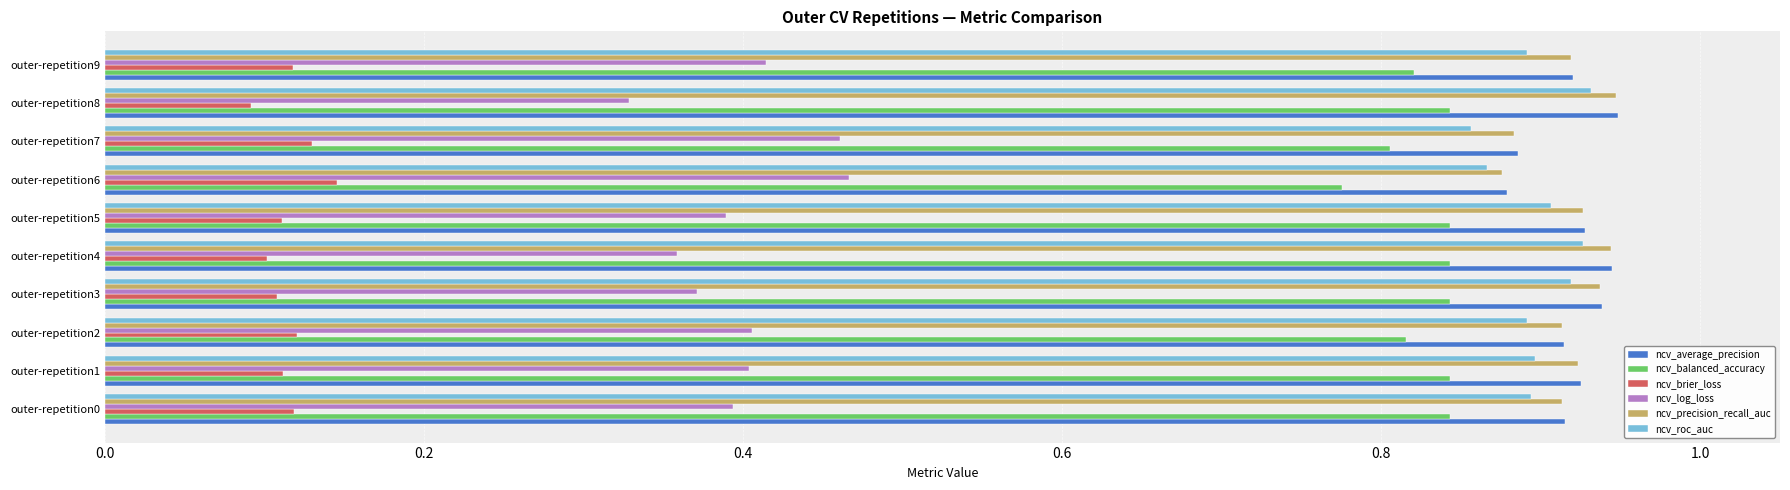

How many ncv_average_precision values are between 0 and 1?

10